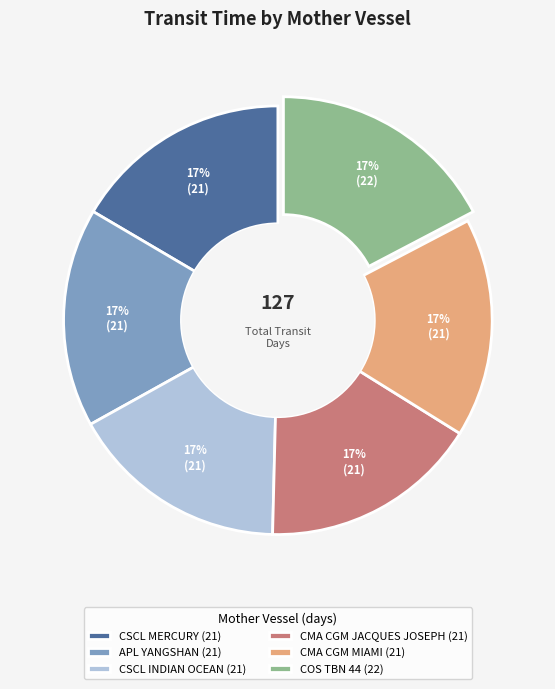

What is the ratio of the value at CSCL MERCURY to the value at CMA CGM JACQUES JOSEPH?

1.0